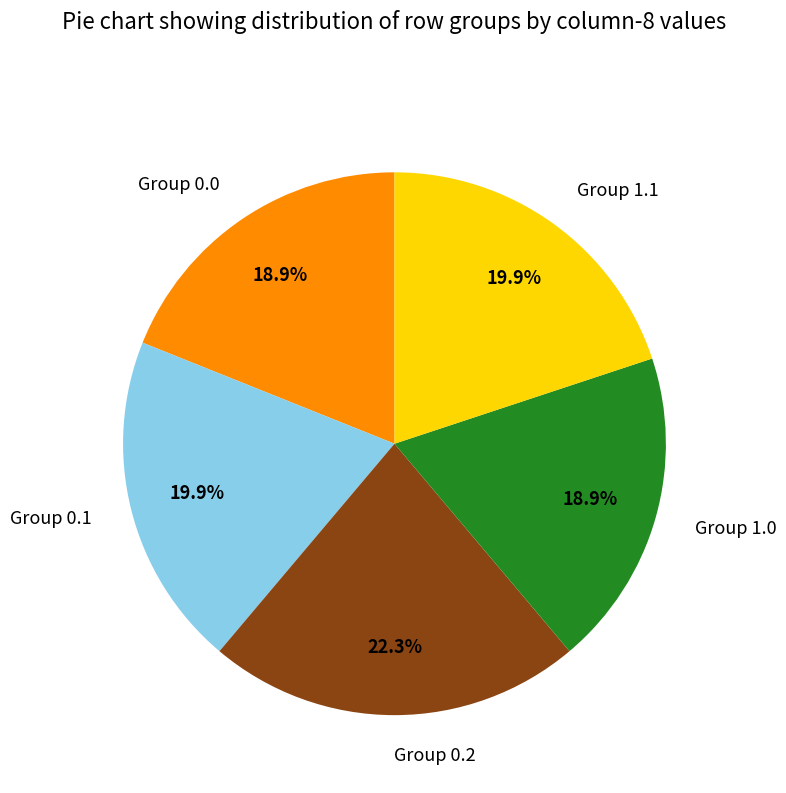

To the nearest percent, what is the difference between the largest and smallest slice percentages?

3%